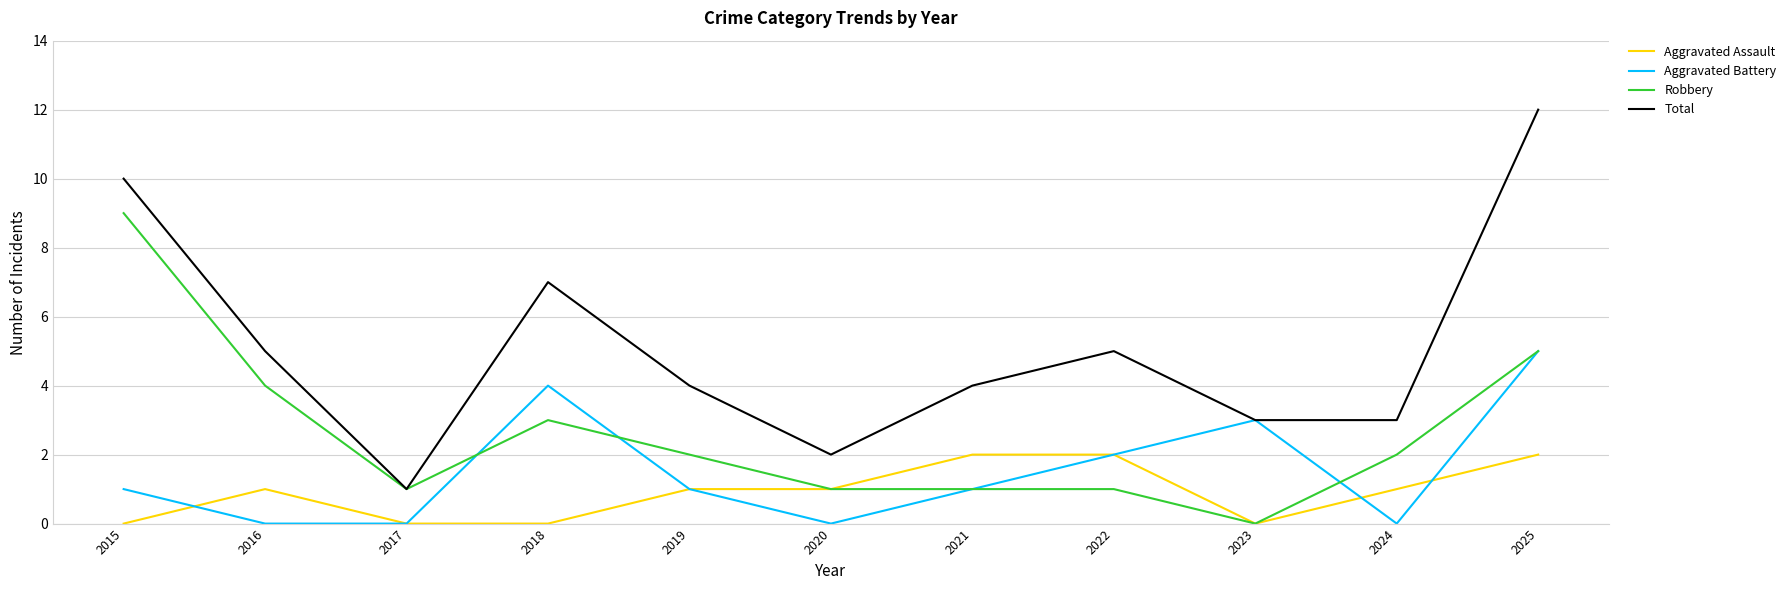

How many categories are shown in the chart?

11